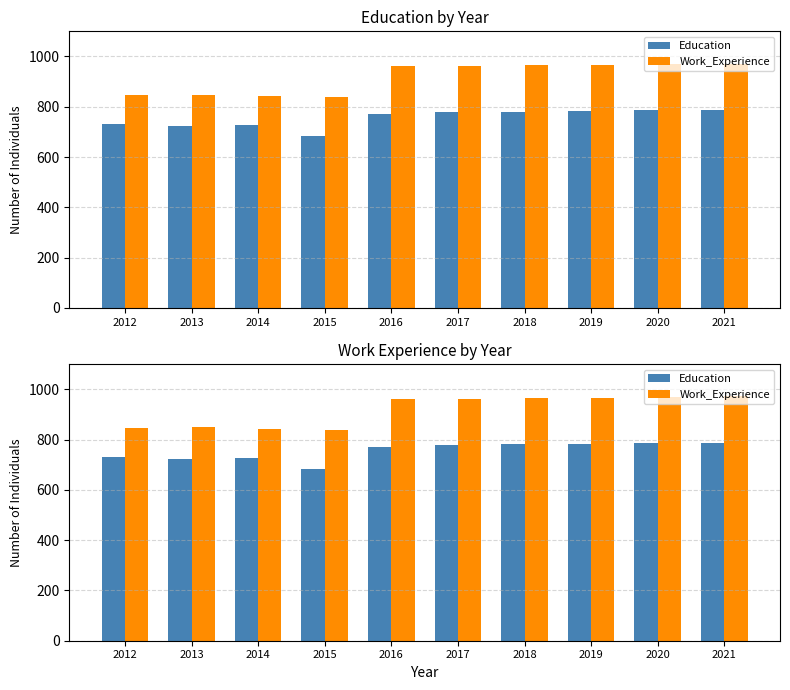

How many bars are there in each group?

2